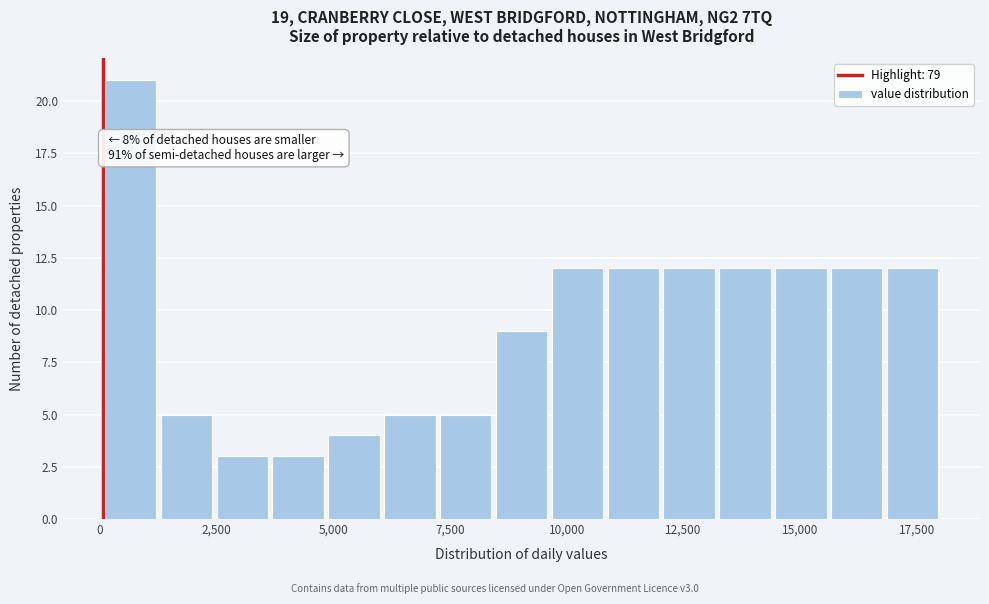

Around what value on the x-axis is the tallest bar? Give the approximate position of its centre, as read against the axis.

500